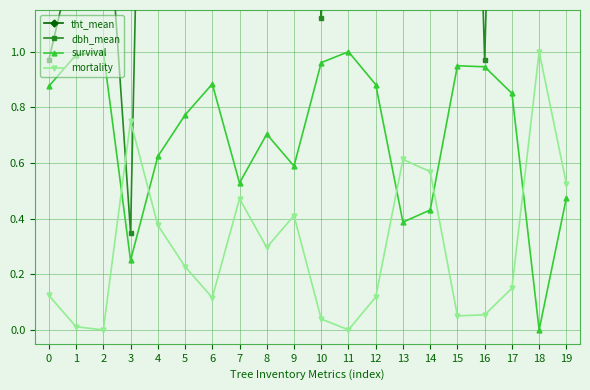

What is the value of the tht_mean point at the 1st from the left?

39.5